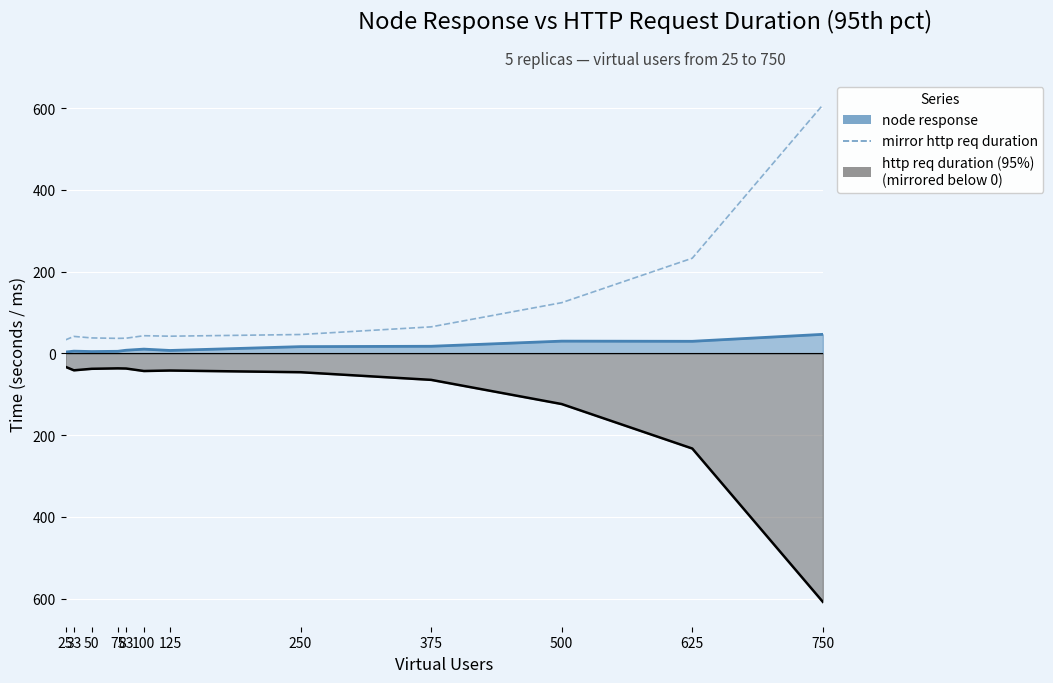

What is the difference between the maximum and minimum values?

575.1